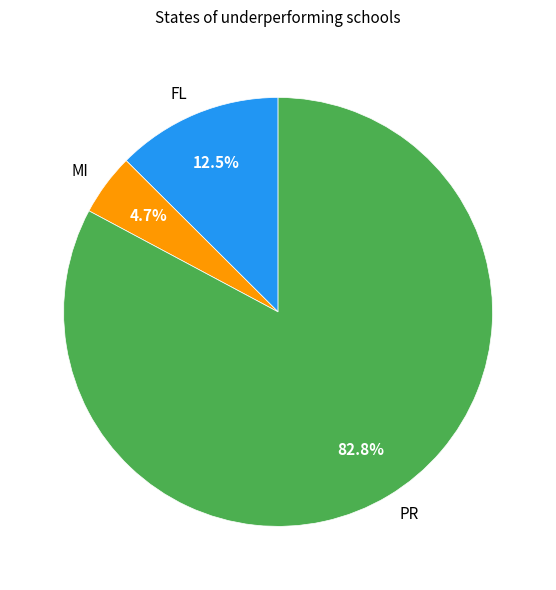

To the nearest percent, what is the difference between the largest and smallest slice percentages?

78%